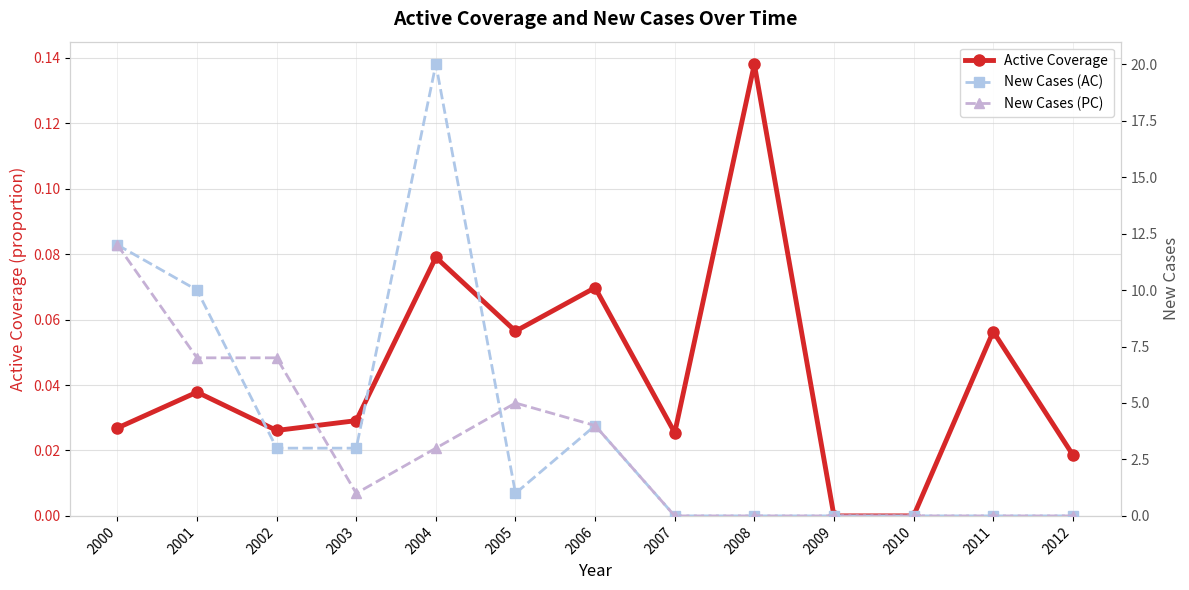

Is the value of Active Coverage at 2009 greater than the value of New Cases (PC) at 2012?

No